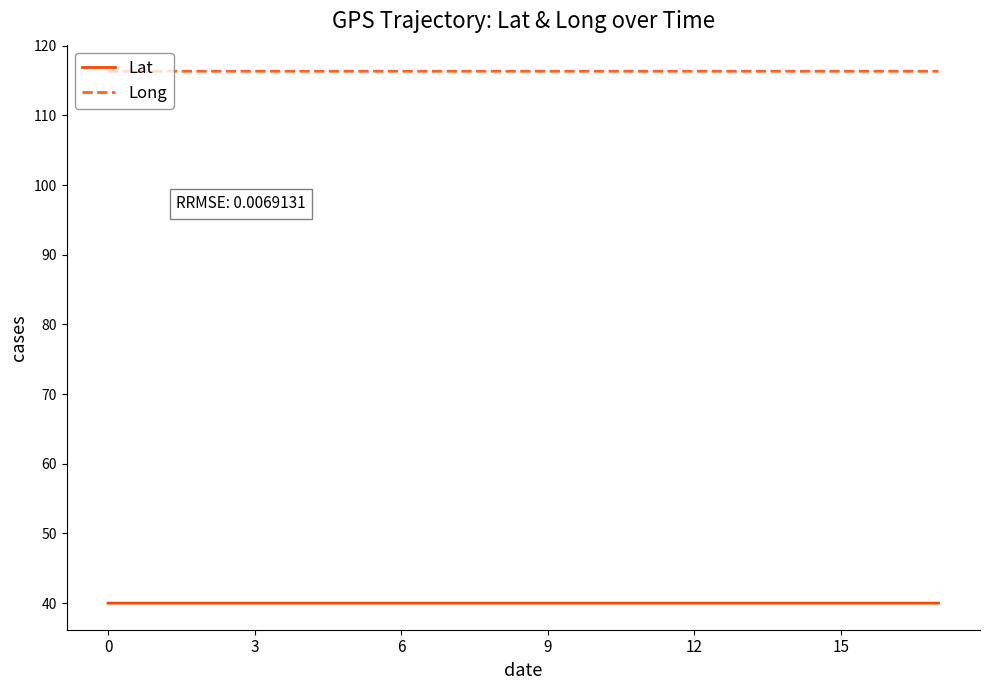

What is the minimum value shown in the chart?

40.0